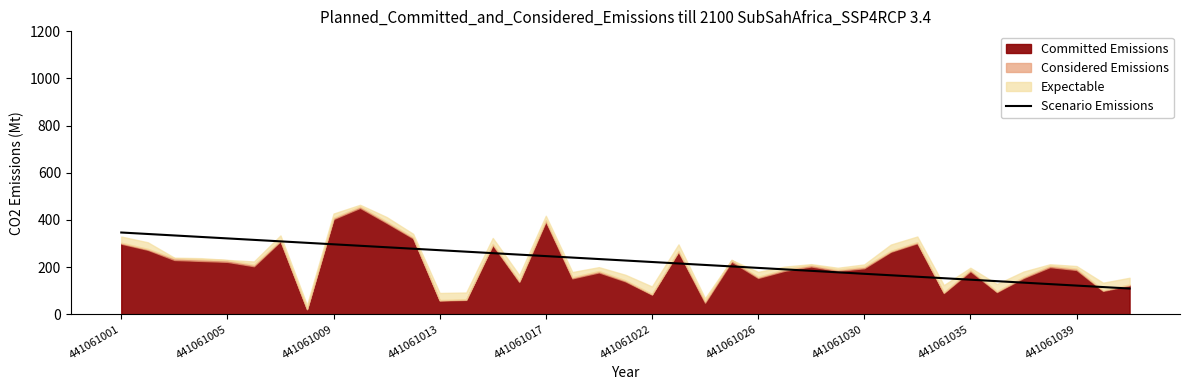

What is the average value?

227.7